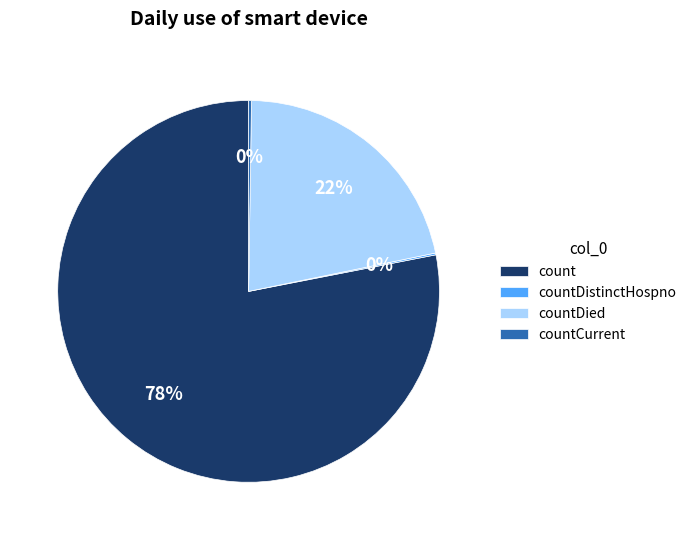

Combined, do countDied and count account for over 50%?

Yes